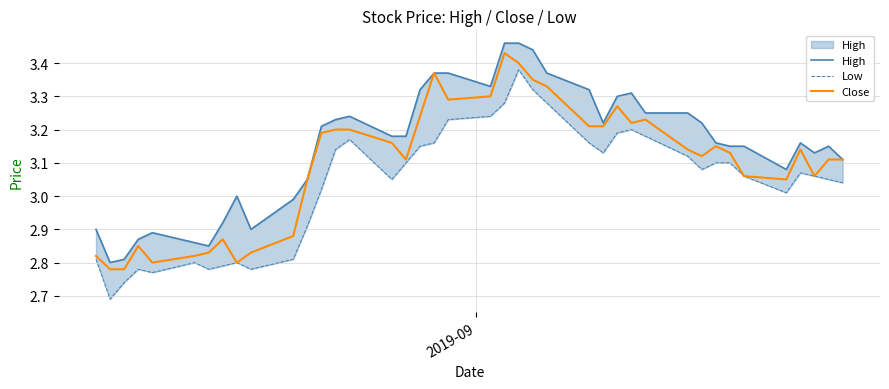

What is the greatest value displayed?

3.5